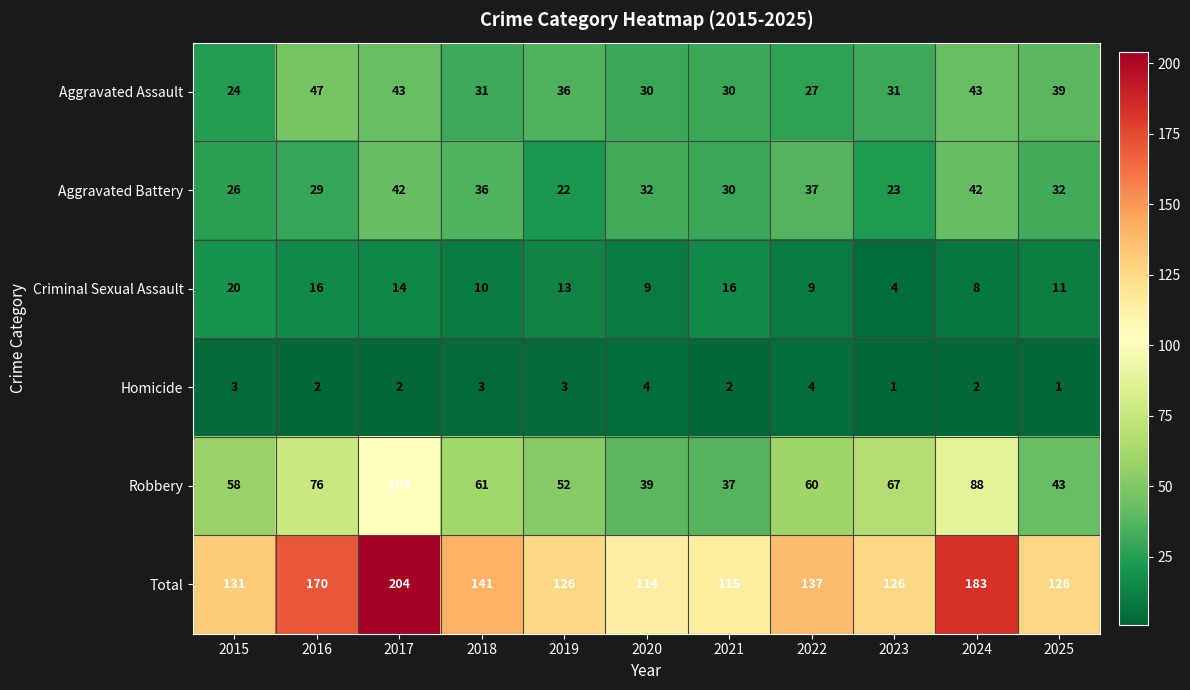

At how many categories does at least one series exceed 81?

11